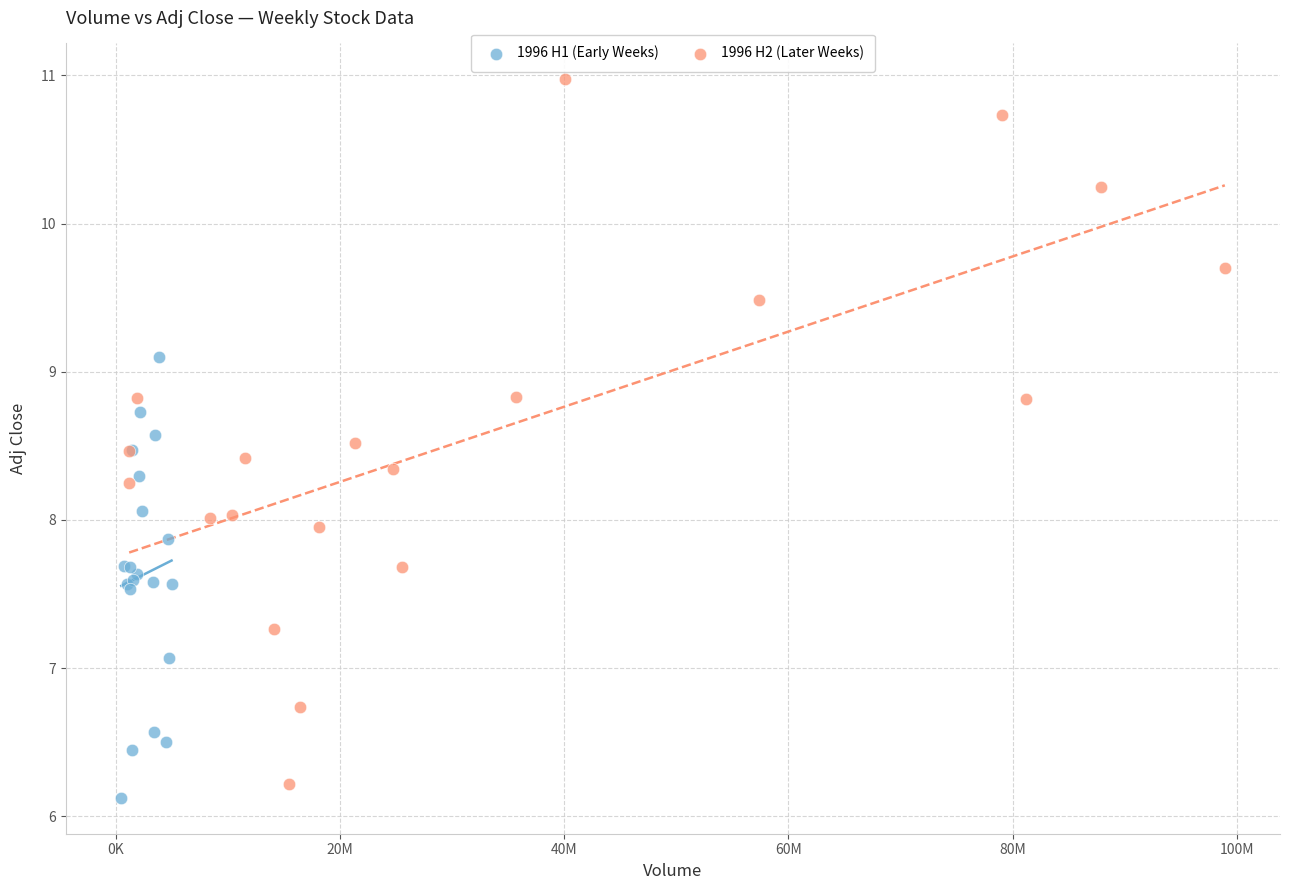

Which series has the widest spread of Y values?

1996 H2 (Later Weeks)